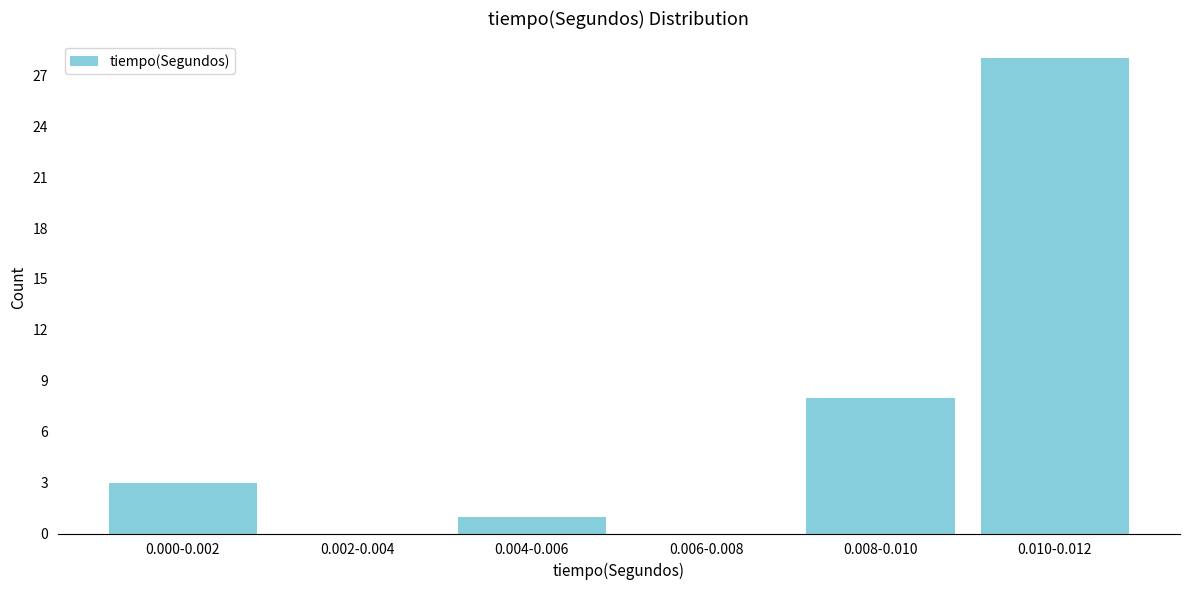

Reading left to right, extract all data points from this chart.

0.000-0.002=3	0.002-0.004=0	0.004-0.006=1	0.006-0.008=0	0.008-0.010=8	0.010-0.012=28